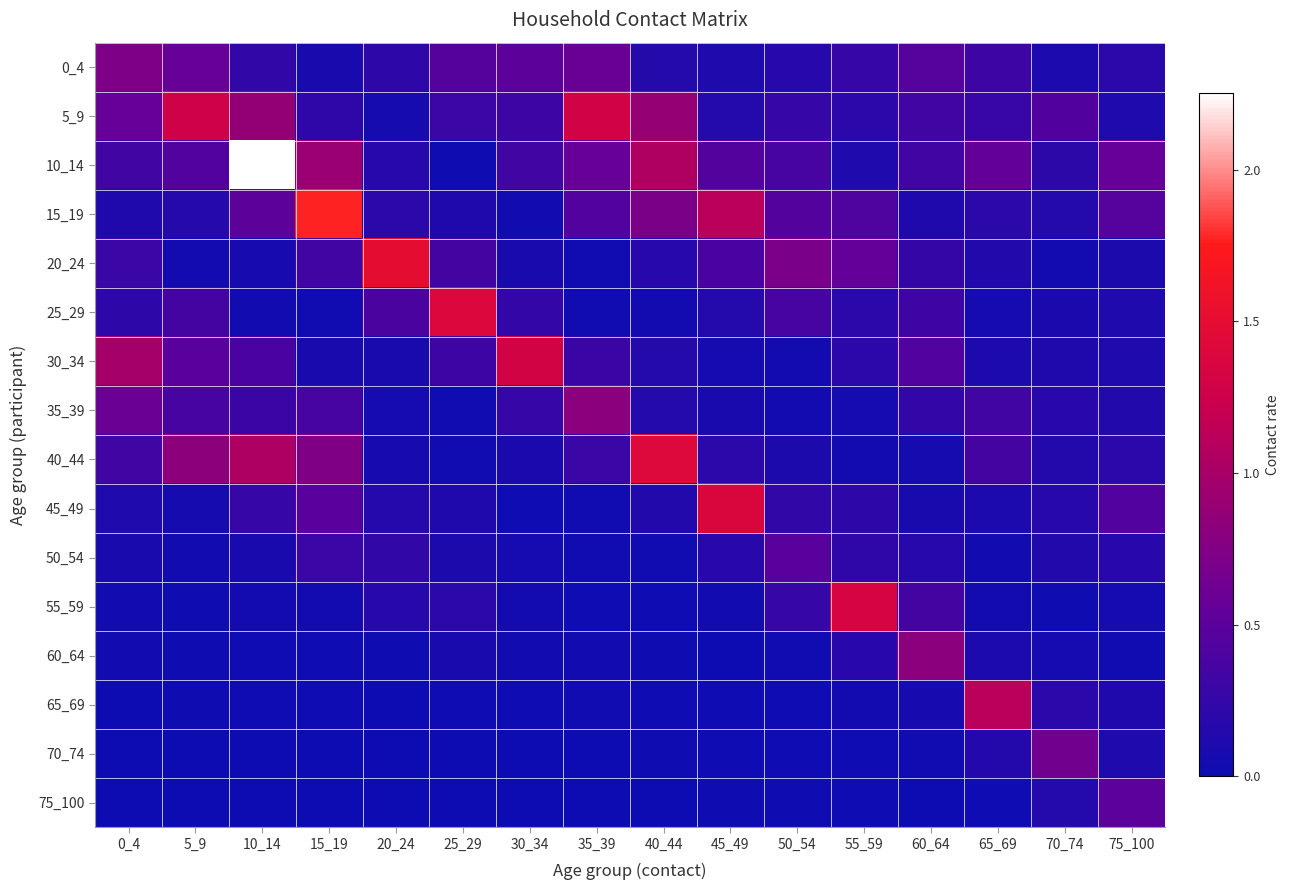

How many categories are shown in the chart?

16